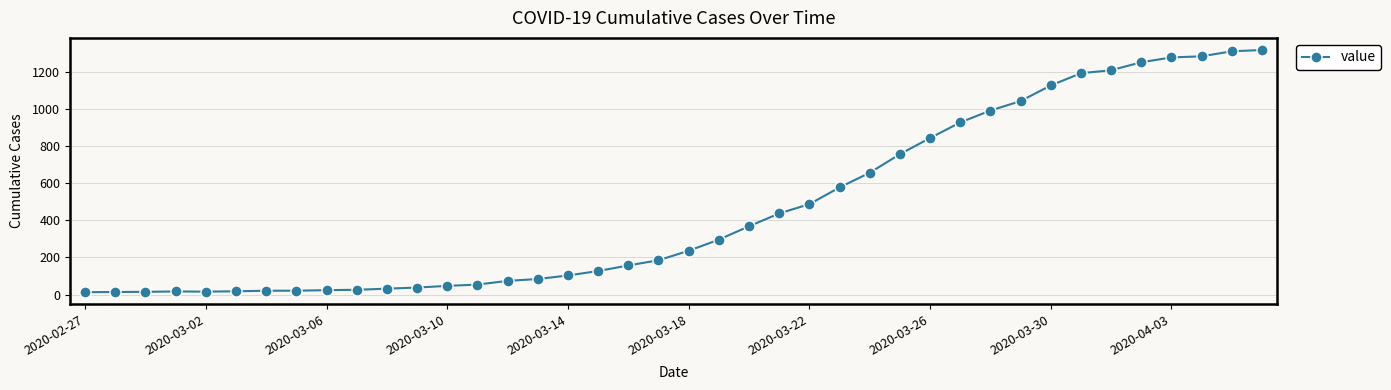

What is the average value?

467